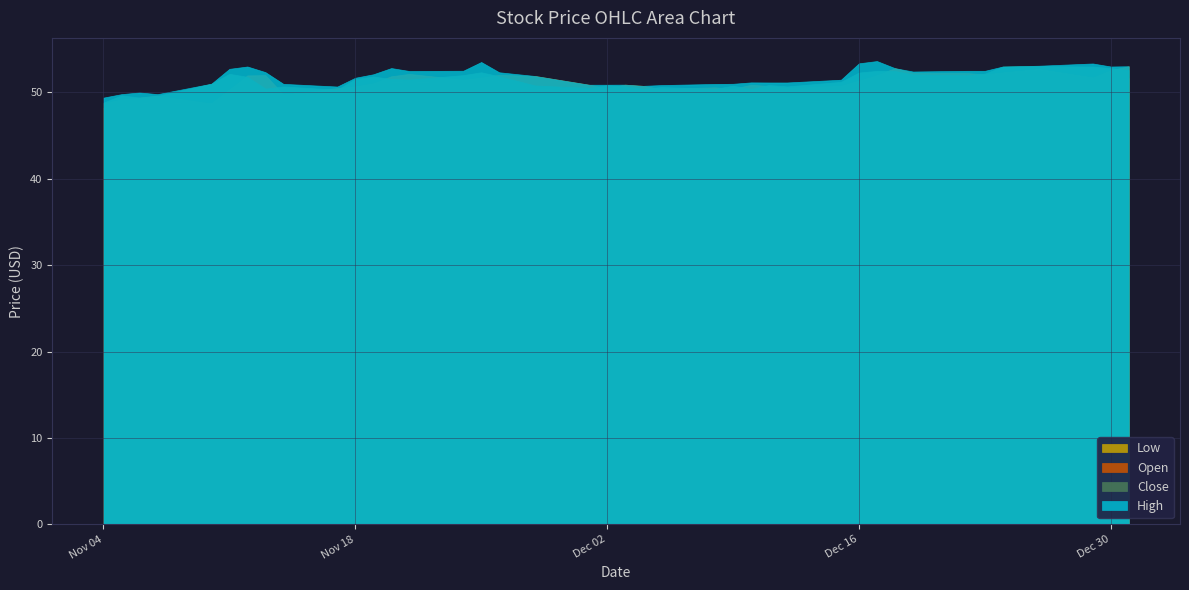

List the labels in order of Low value, largest first.

3, 4, 5, 9, 6, 24, 2, 7, 0, 8, 1, 33, 23, 26, 27, 25, 11, 19, 20, 13, 29, 22, 10, 12, 16, 17, 14, 18, 21, 34, 15, 28, 30, 32, 31, 36, 37, 35, 38, 39